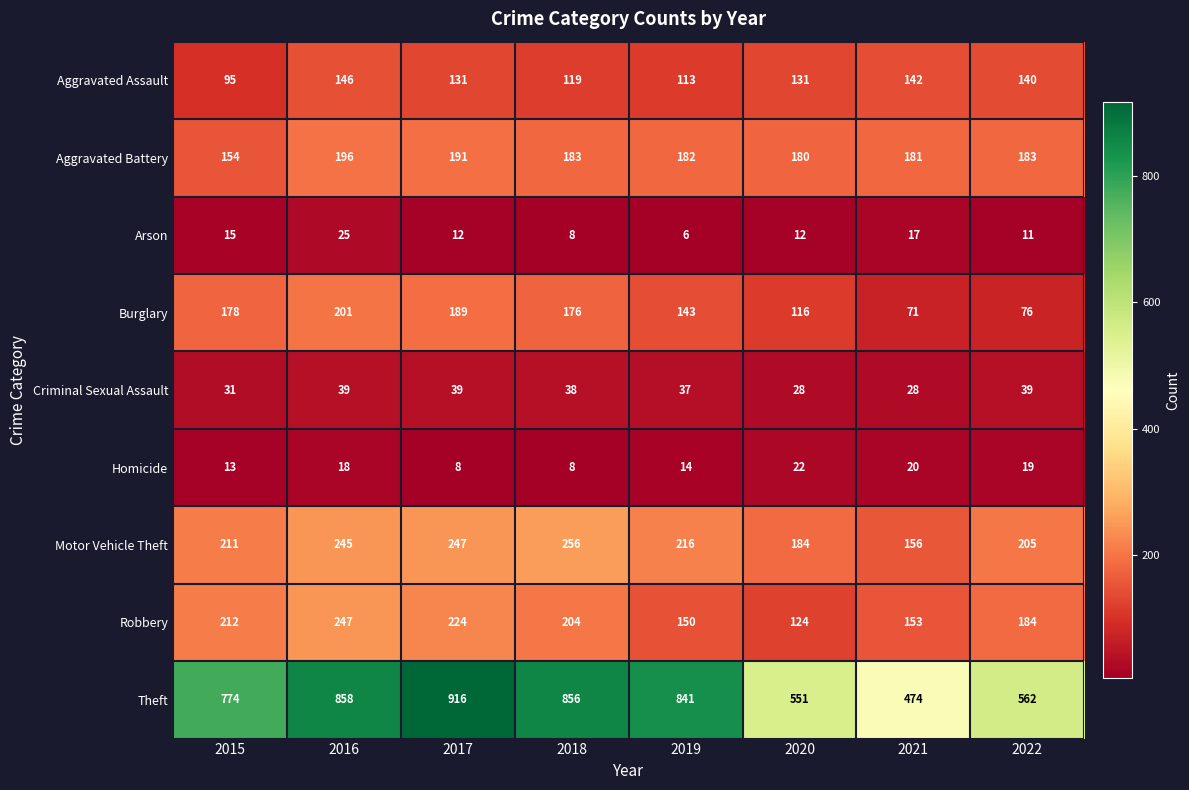

True or false: Homicide has a value of 13 at 2015.

True